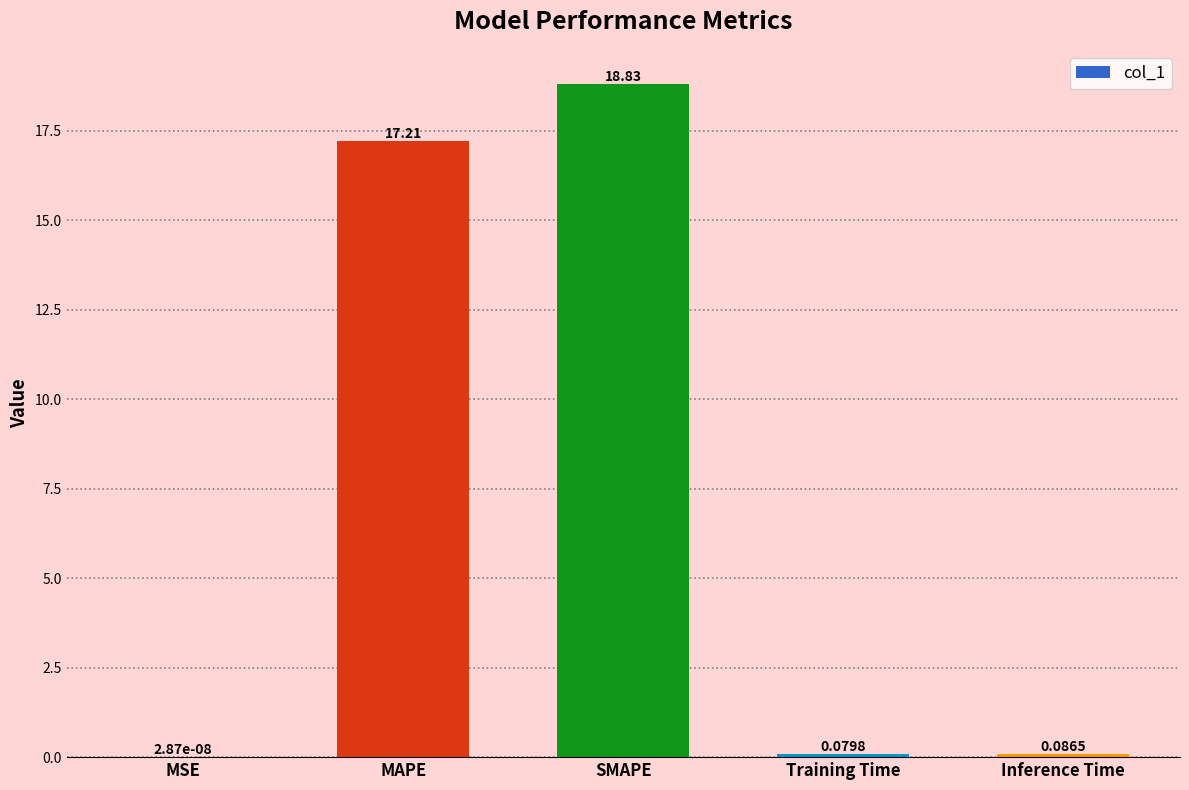

Where is the data nearest to the value 9?

MAPE